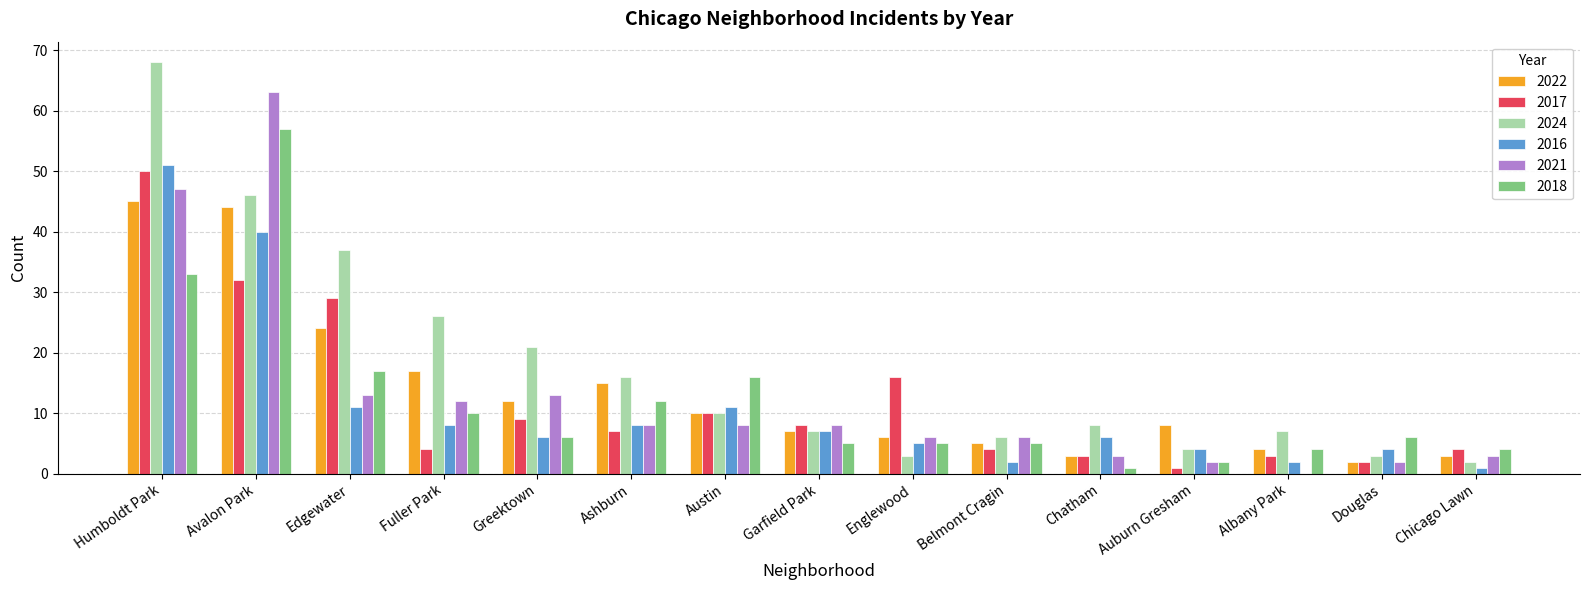

What is the sum of the 2022 values at Austin and Ashburn?

25